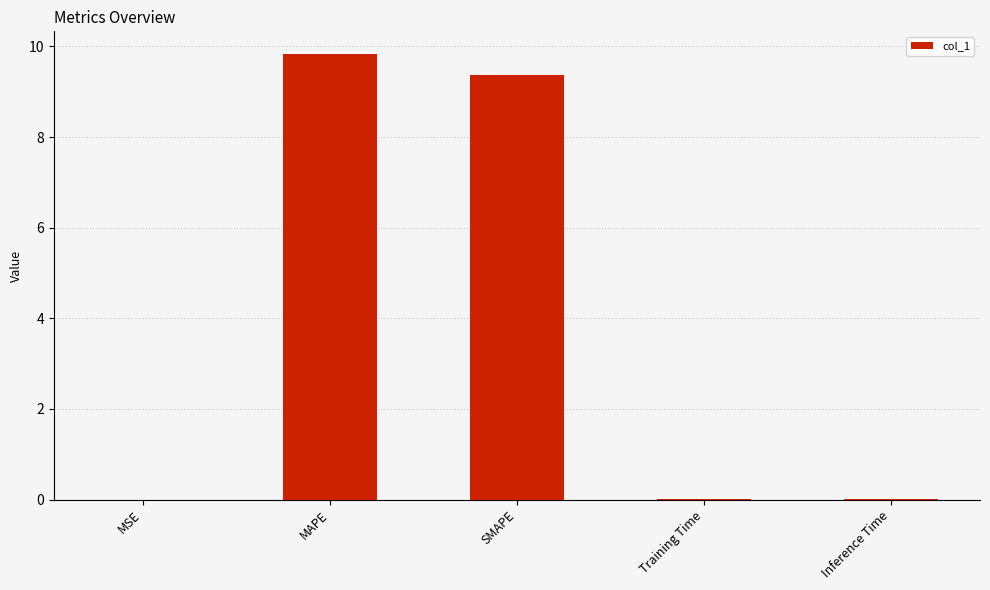

True or false: the data shows 0.0 at Inference Time.

True